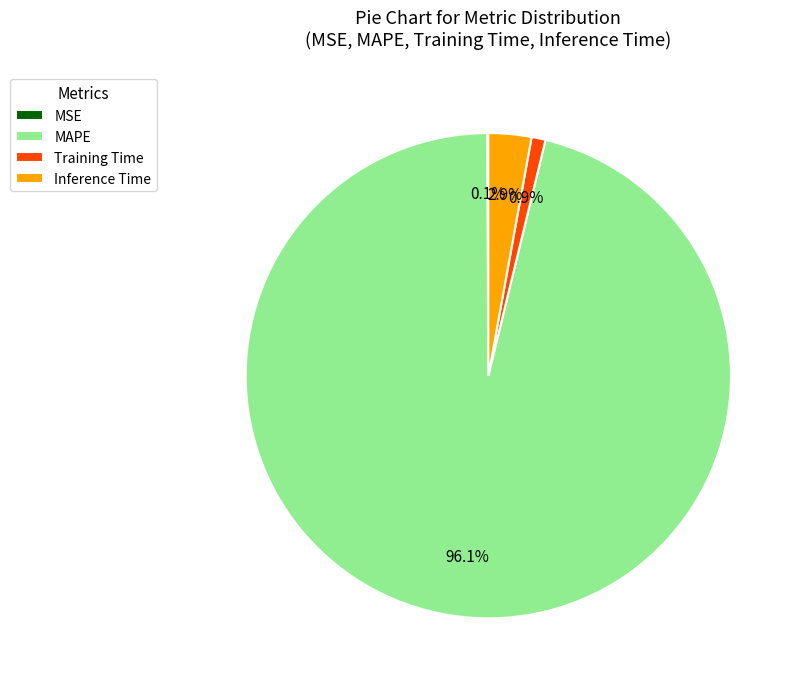

Is it true that Inference Time is 3% of the pie?

True